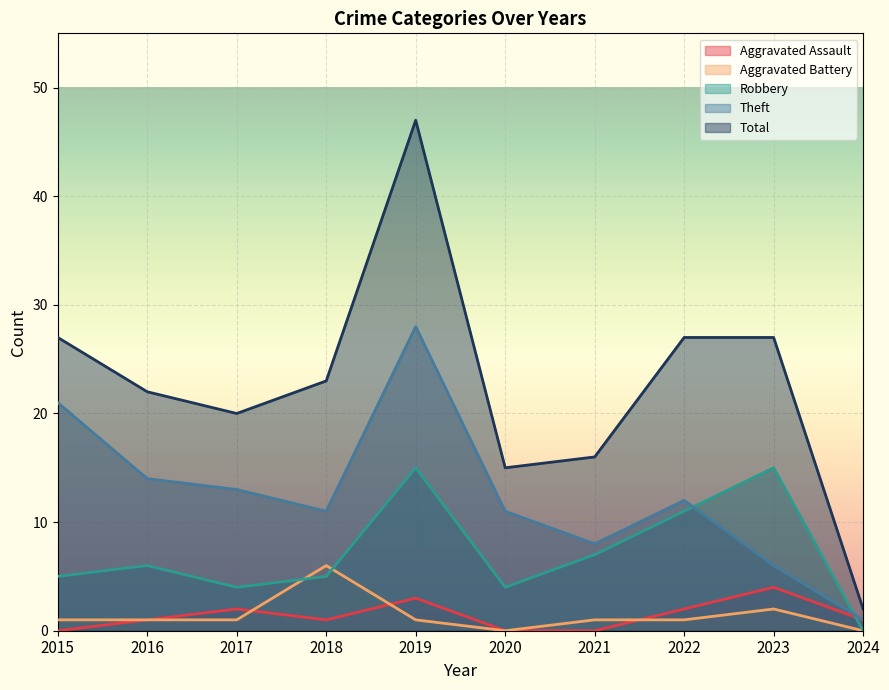

Where does the Theft series first go above 12?

2015